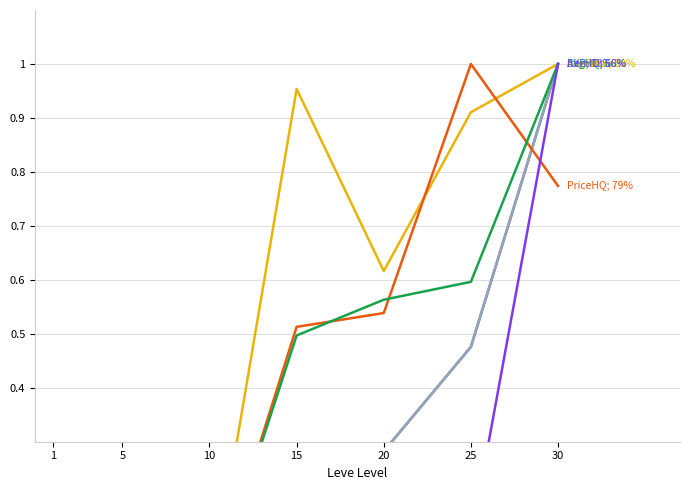

Between which two adjacent categories do currentAveragePrice and Leve Gil first intersect?

1 and 5